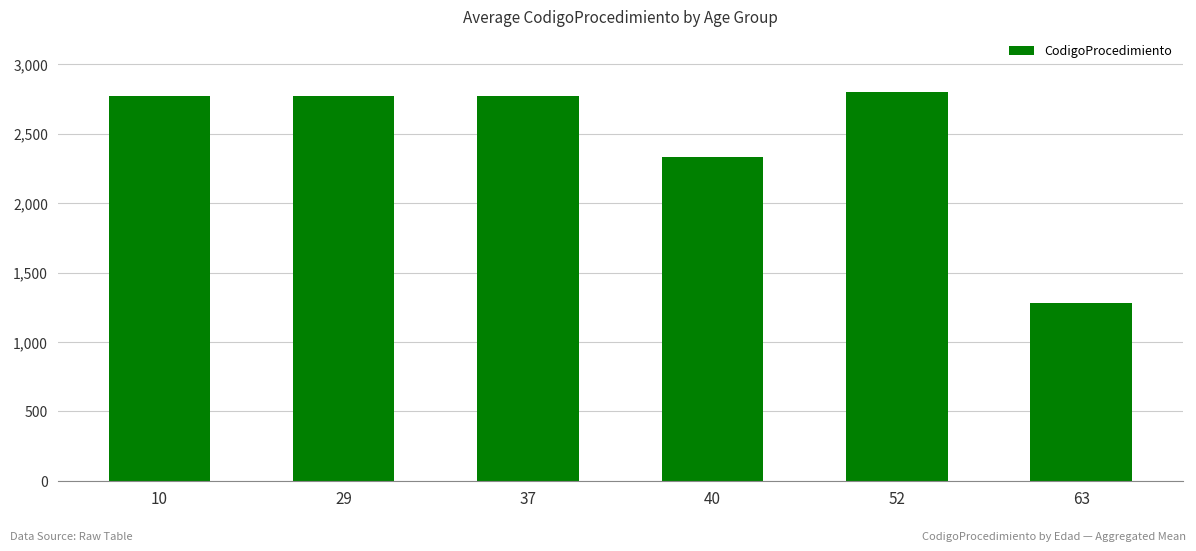

Which label corresponds to the largest value in the chart?

52